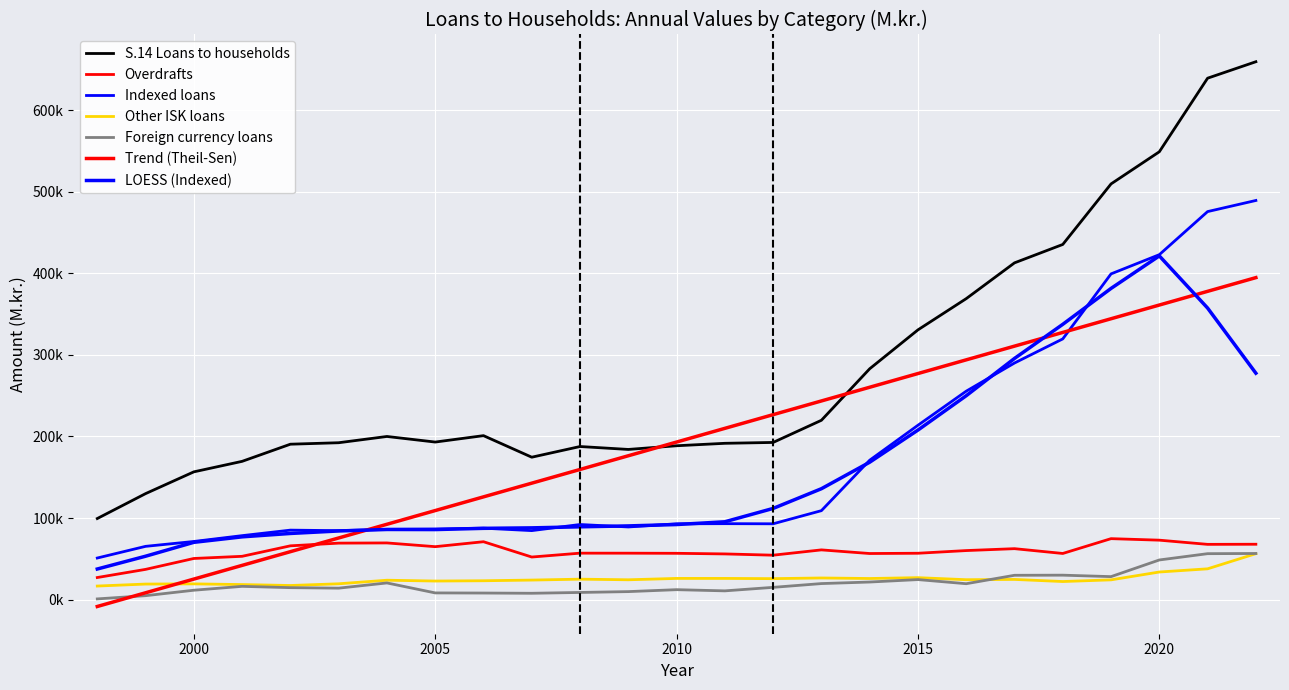

At which category does S.14 Loans to households reach its first local peak?

2004